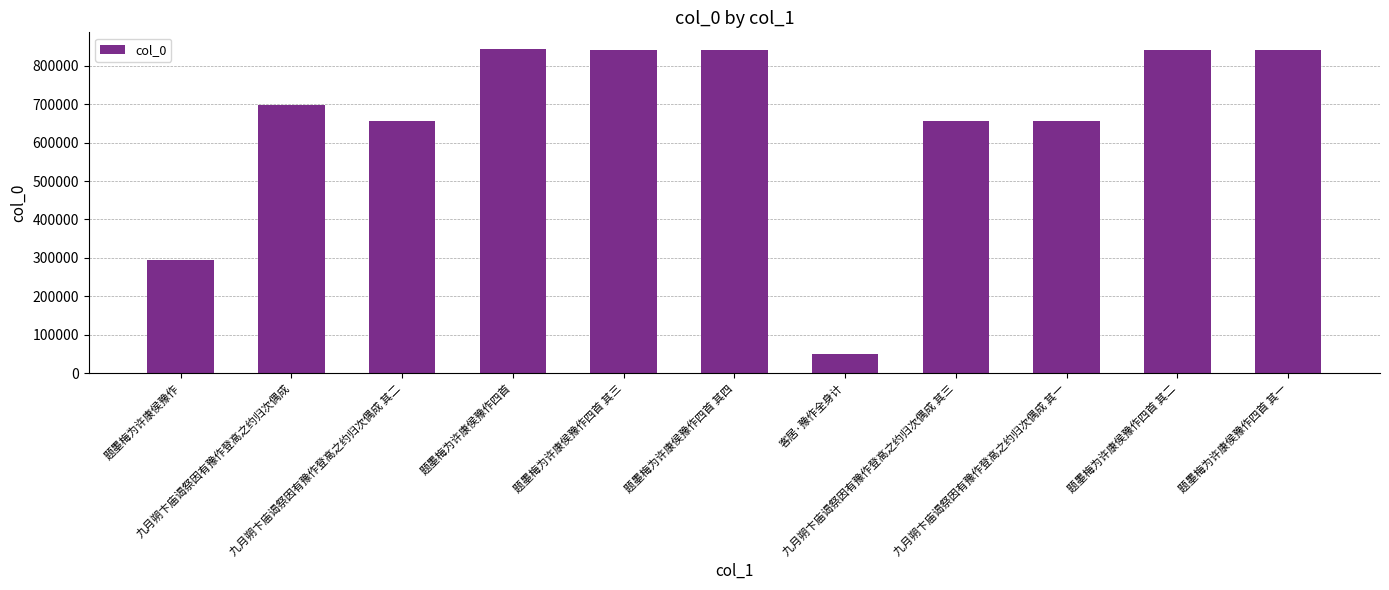

The value at 题墨梅为许康侯豫作四首 其四 is 841302. True or false?

True